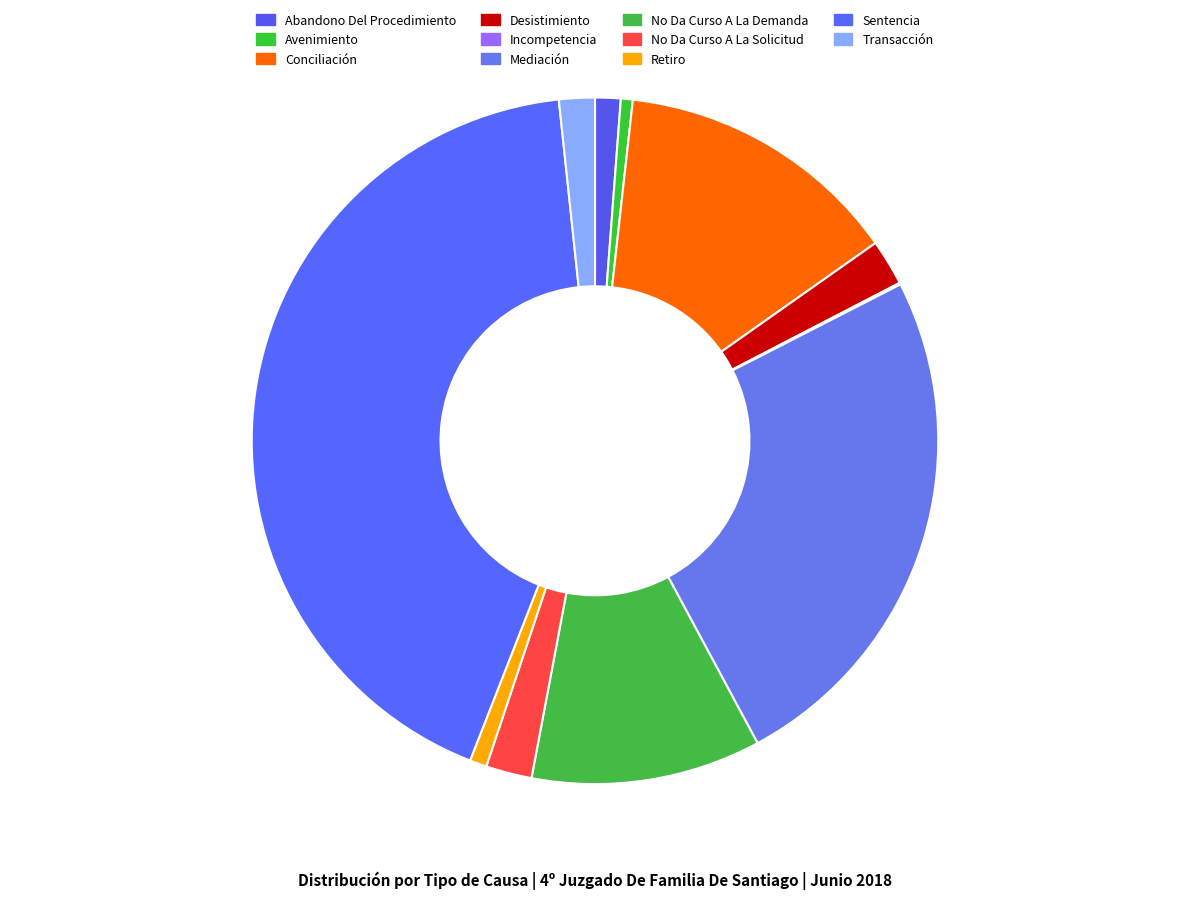

Which slice is the largest?

Sentencia